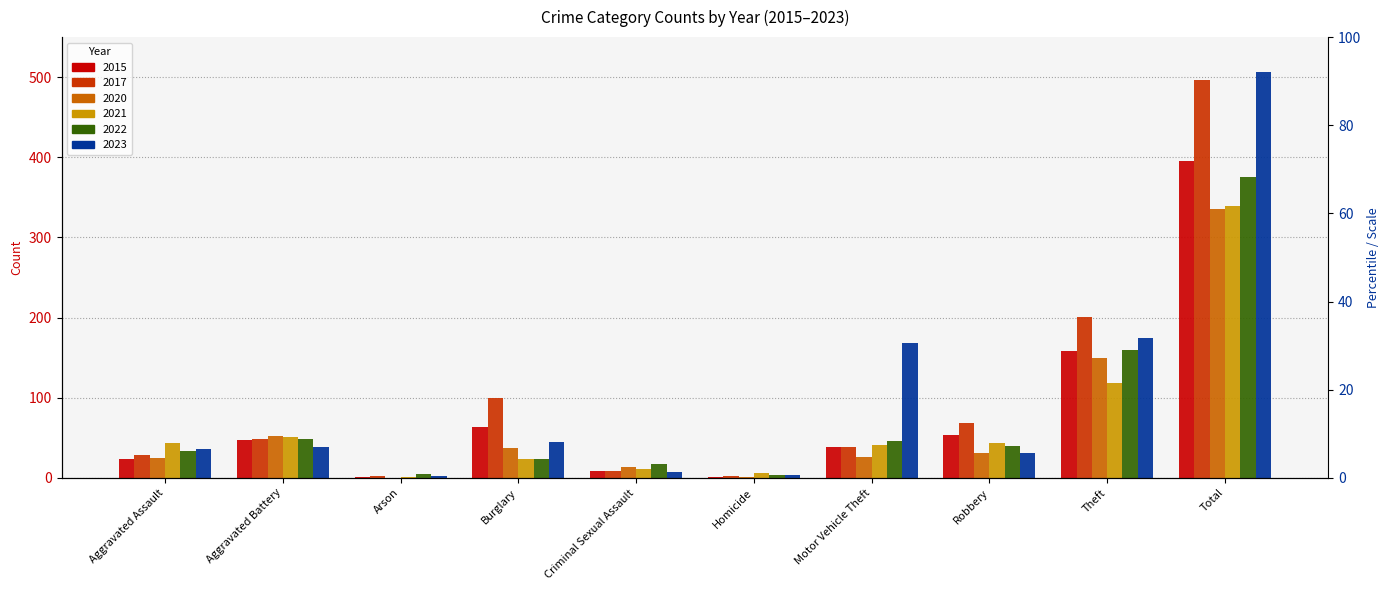

Rank the series at Total from highest to lowest value.

2023, 2017, 2015, 2022, 2021, 2020